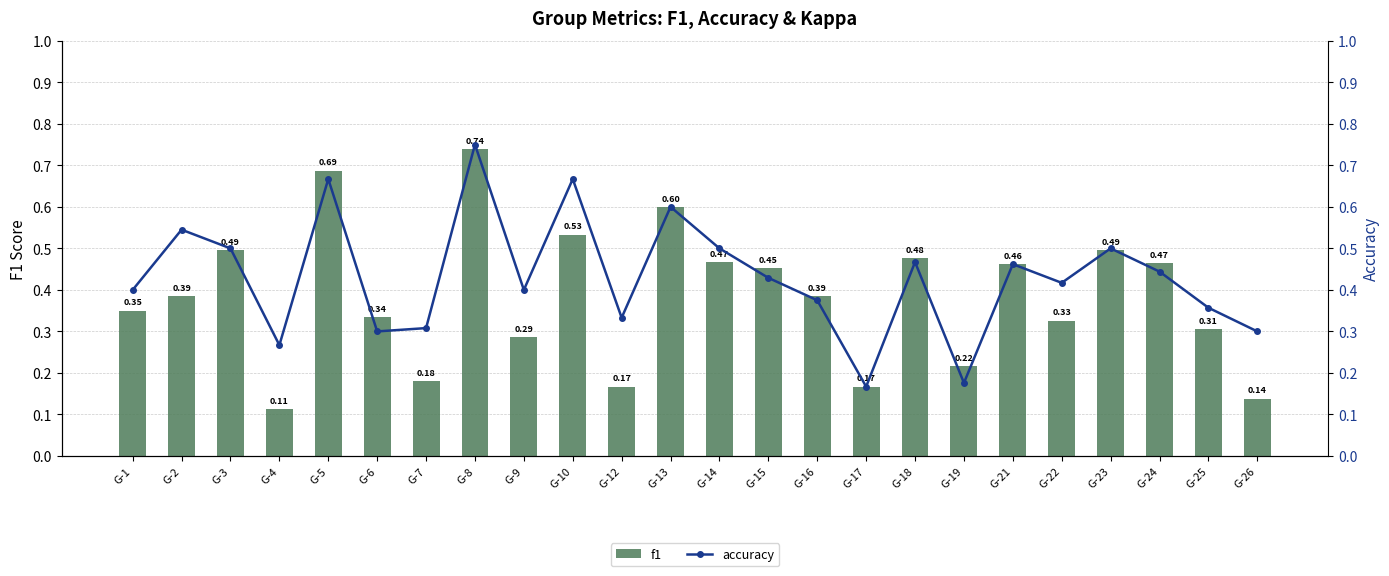

True or false: accuracy has a value of 0.2 at G-12.

False